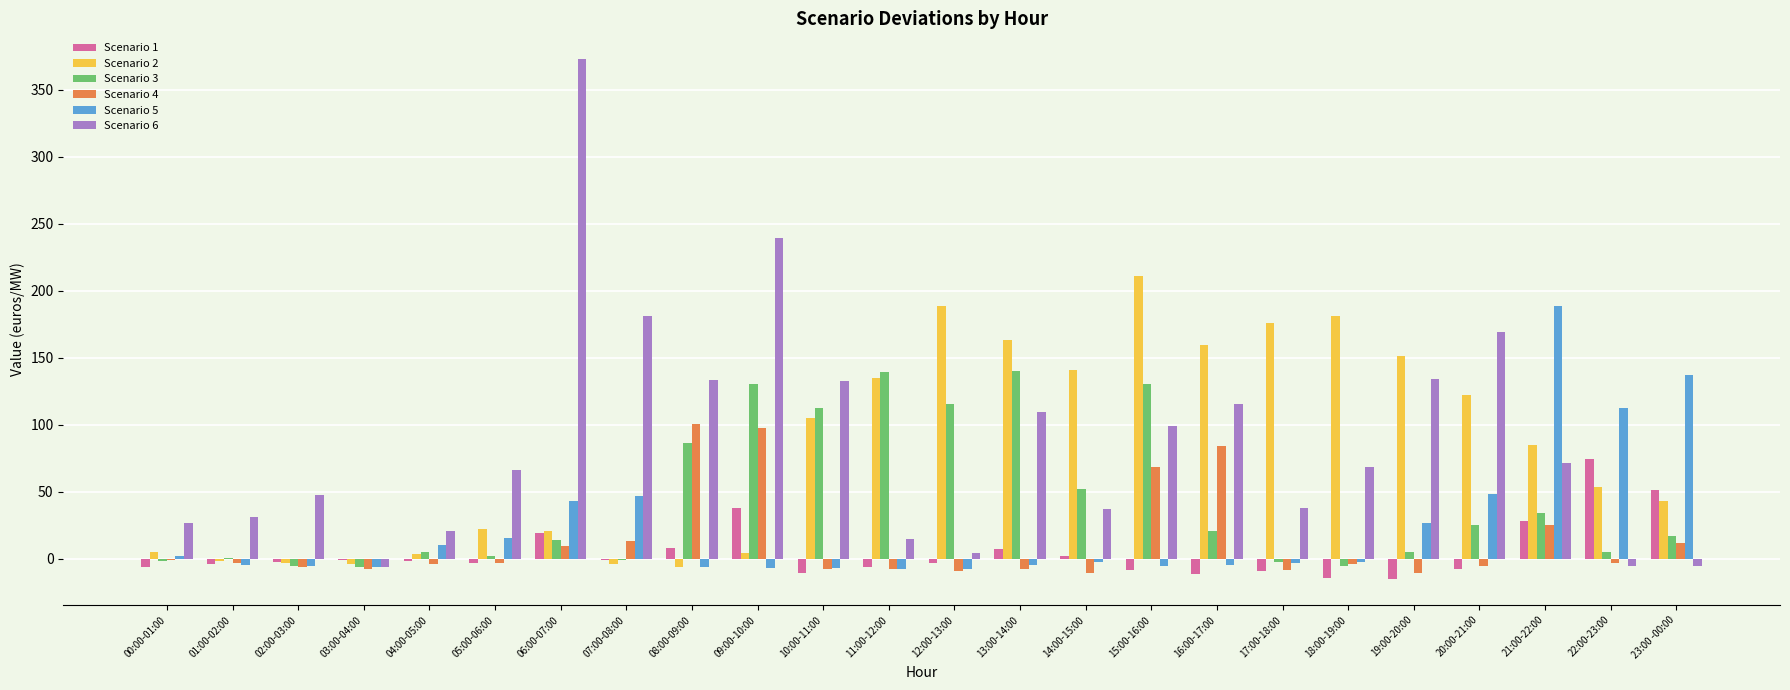

Is the value of Scenario 6 at 01:00-02:00 greater than the value of Scenario 5 at 12:00-13:00?

Yes